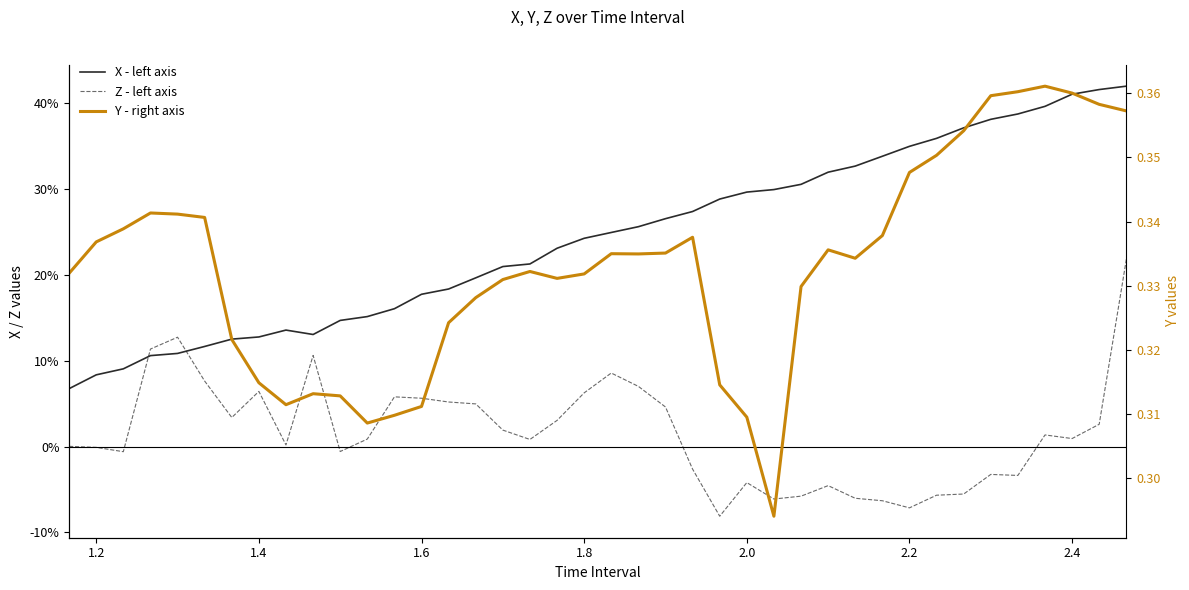

True or false: Z - left axis and Y - right axis cross at least once.

False